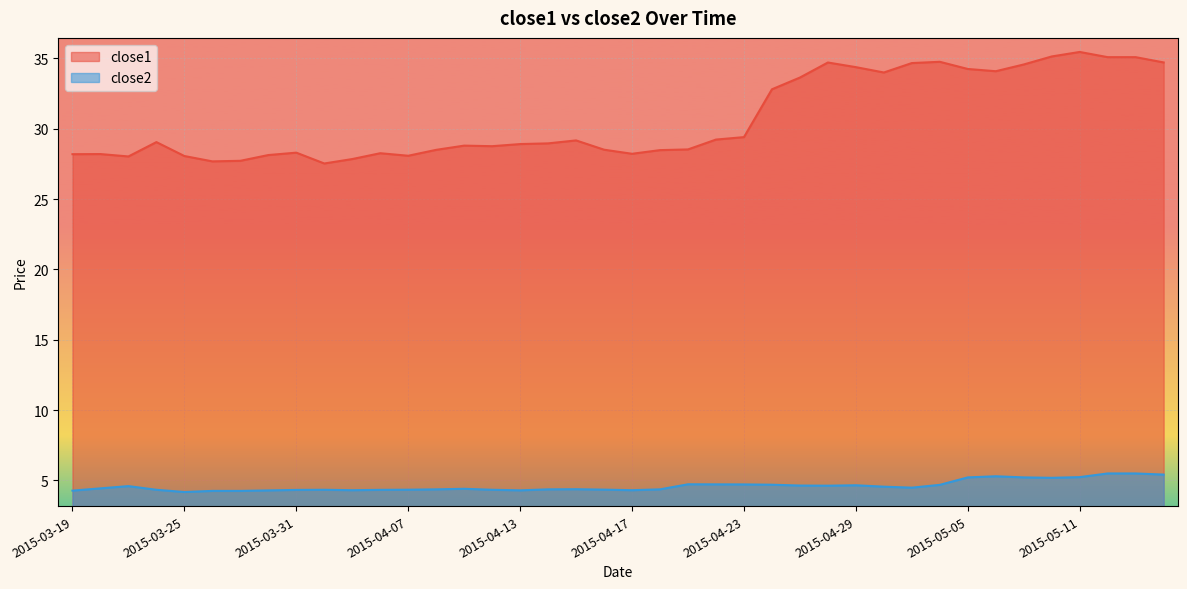

What is the smallest value displayed?

4.2